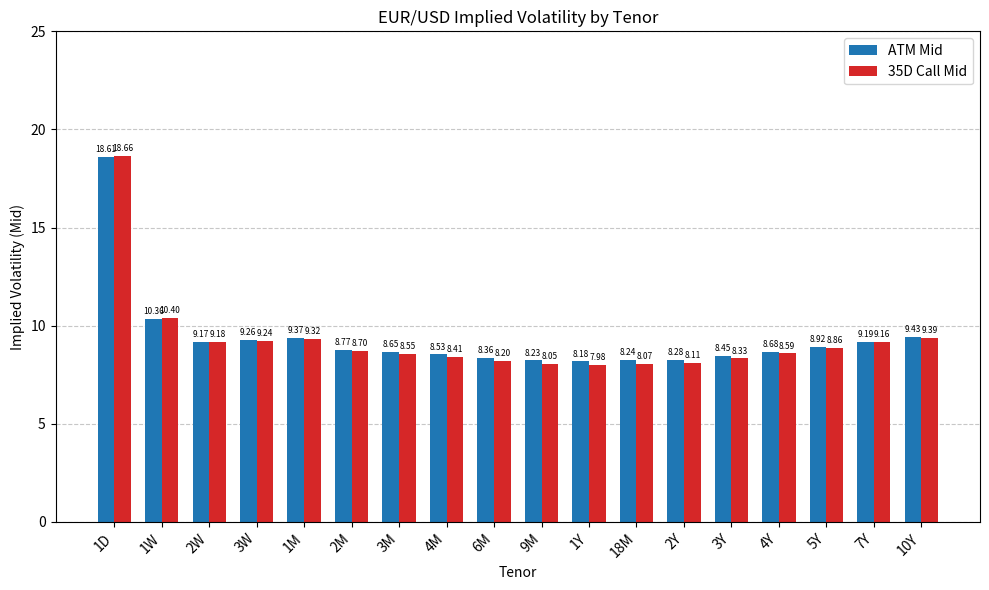

At which category is the sum across all series the highest?

1D